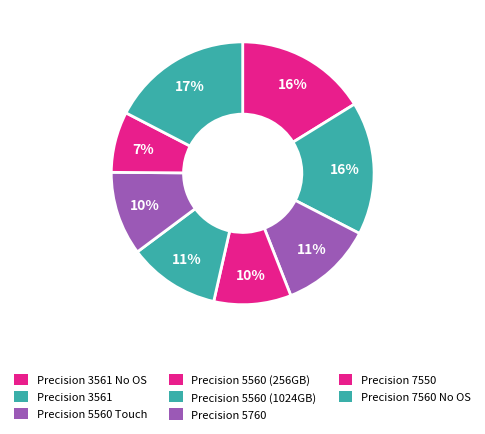

What is the smallest slice in the pie chart?

Precision 7550